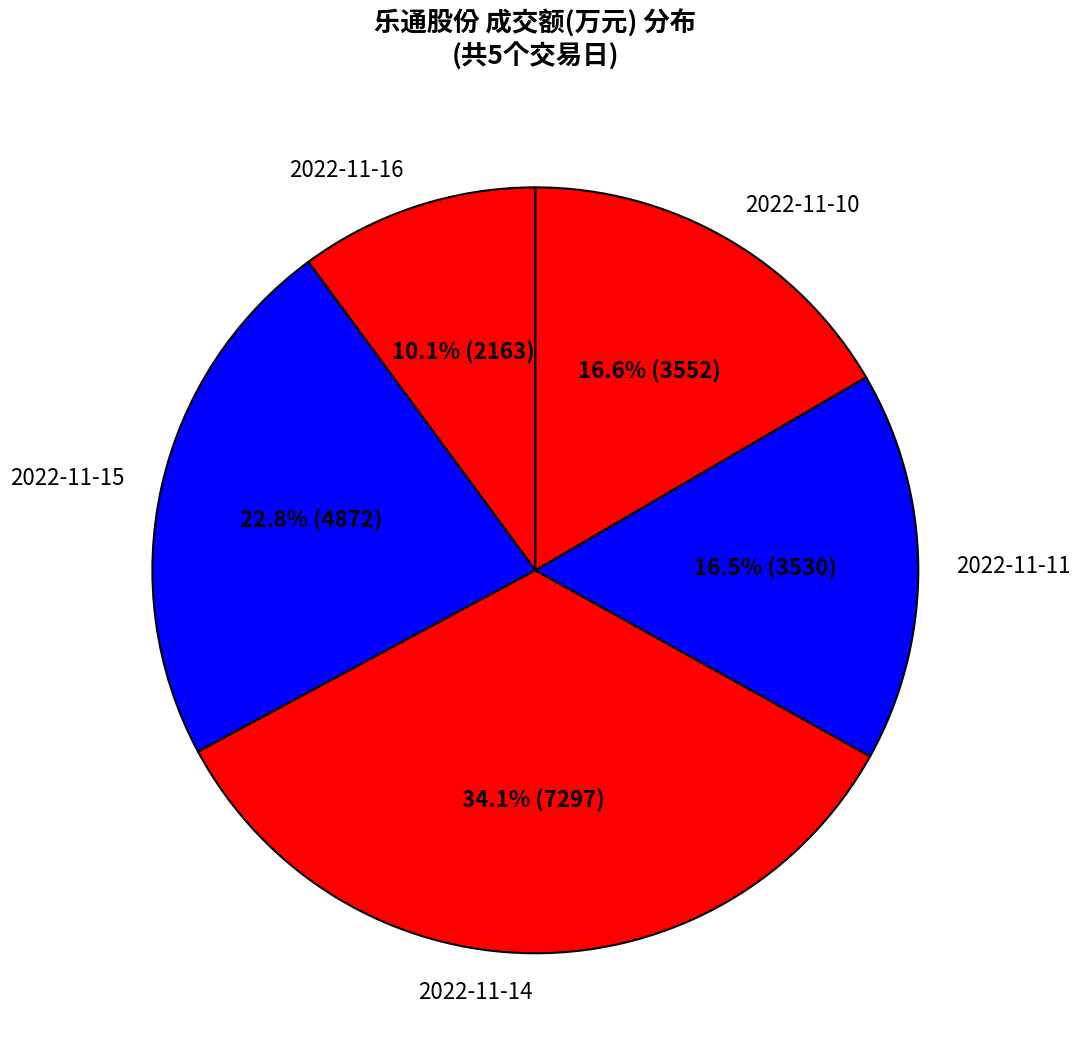

Count the number of slices in the pie.

5